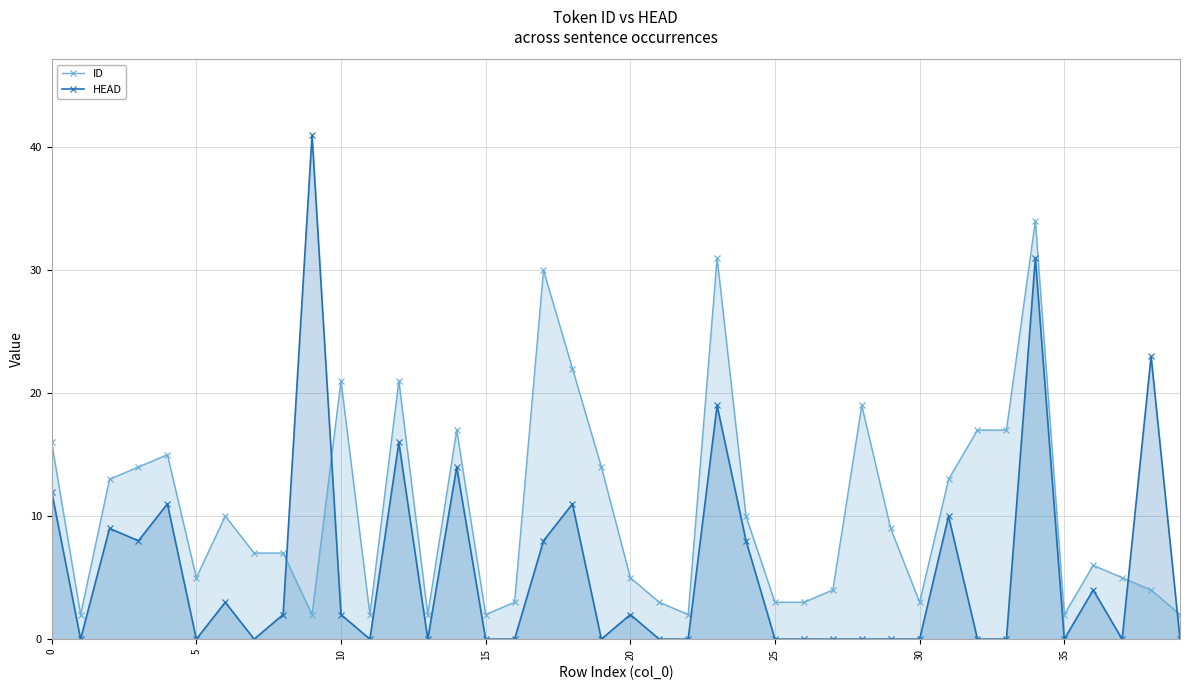

In ID, how many points are higher than both neighbors (excluding endpoints)?

10